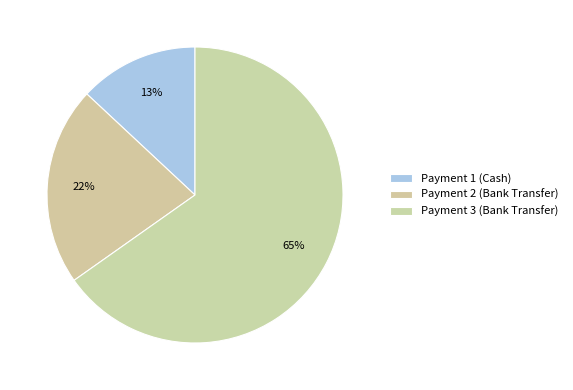

To the nearest percent, what percentage of the pie is Payment 3 (Bank Transfer)?

65%